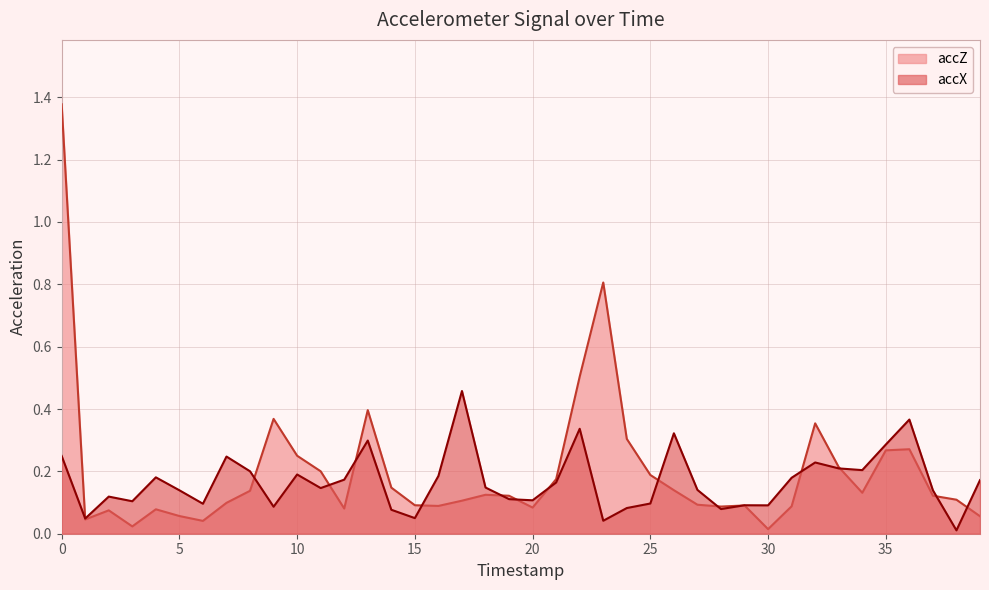

What are all the series names shown in the legend?

accZ, accX